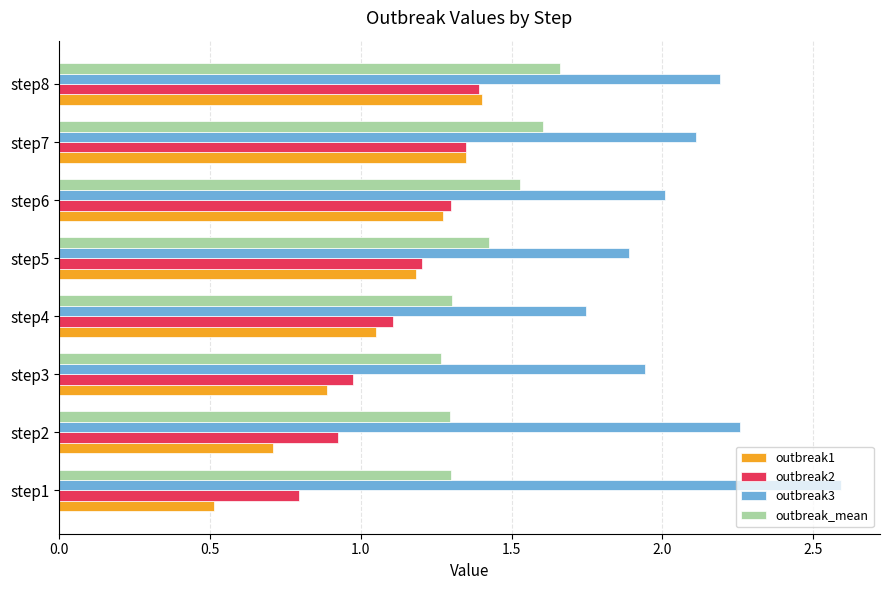

How many series are shown in this chart?

4